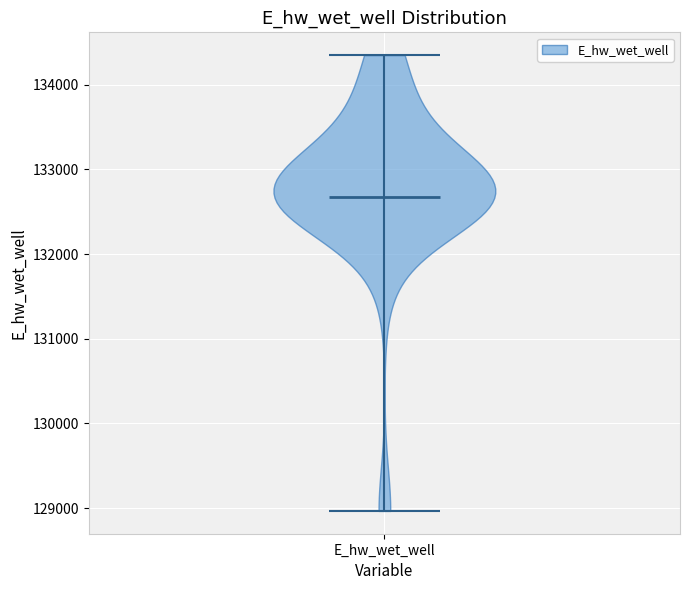

Read this violin plot against the y-axis: where its median line is, and the lowest and highest points the violin reaches. The values are not printed on the chart, so give them approximately, as read against the axis.

median line 132700, lowest point 129000, highest point 134400